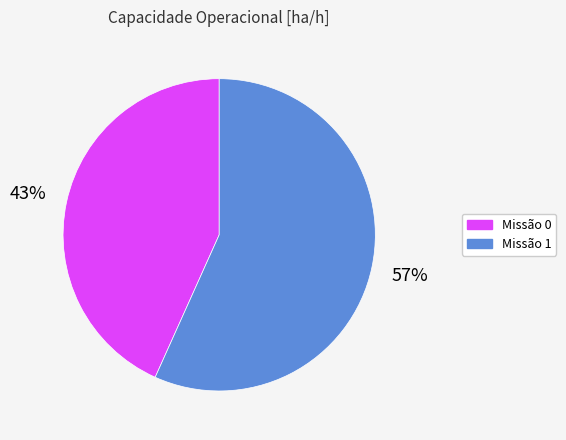

Is there a majority slice in this chart?

Yes